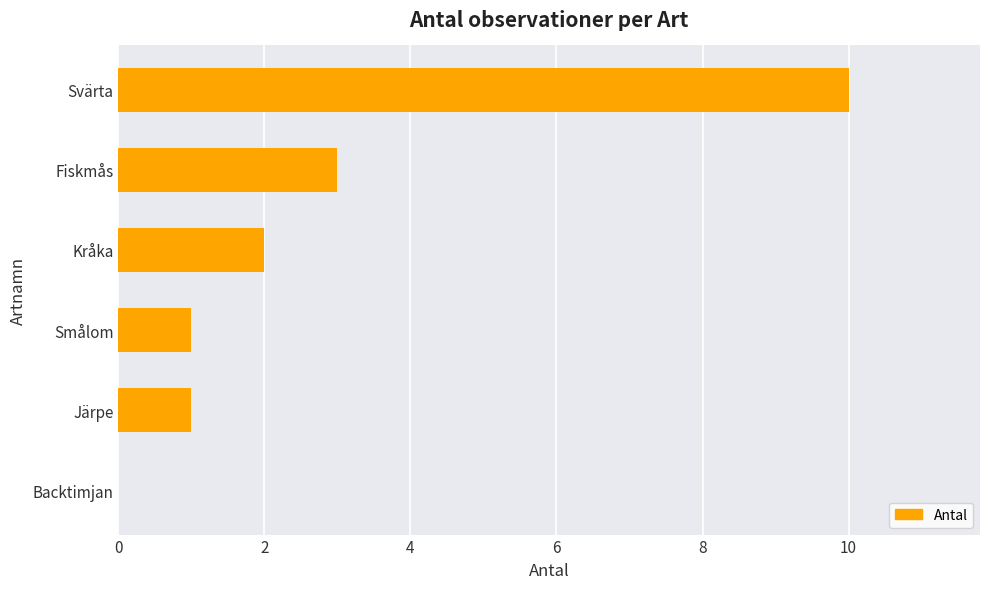

What is the change in value from Backtimjan to Smålom?

+1